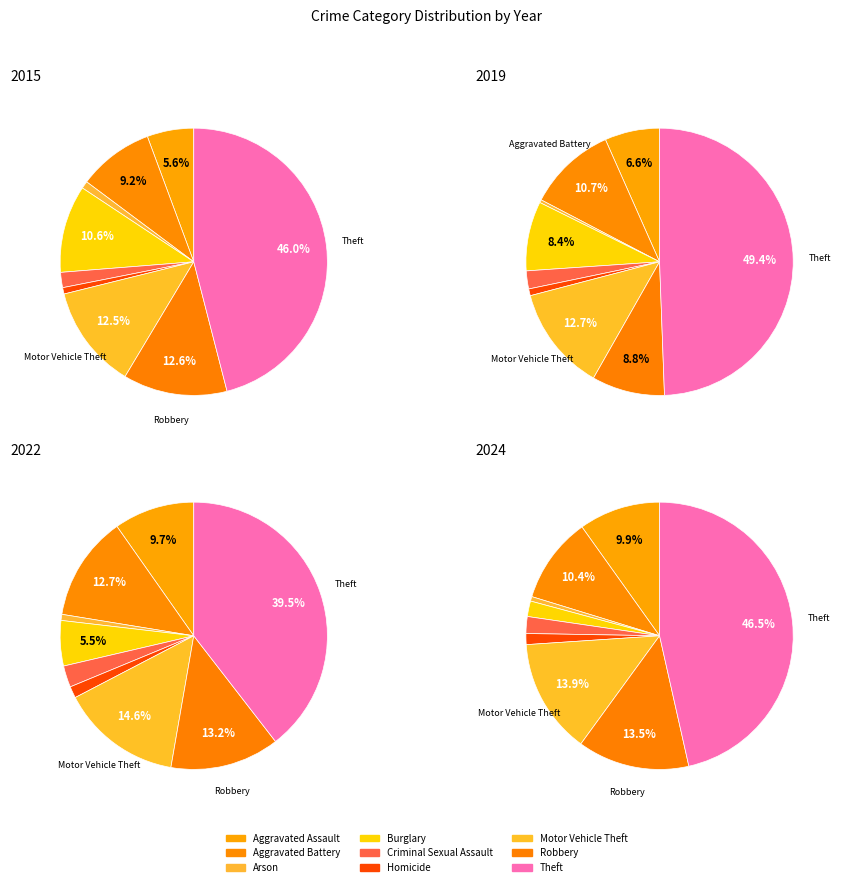

Count the number of slices in the pie.

9